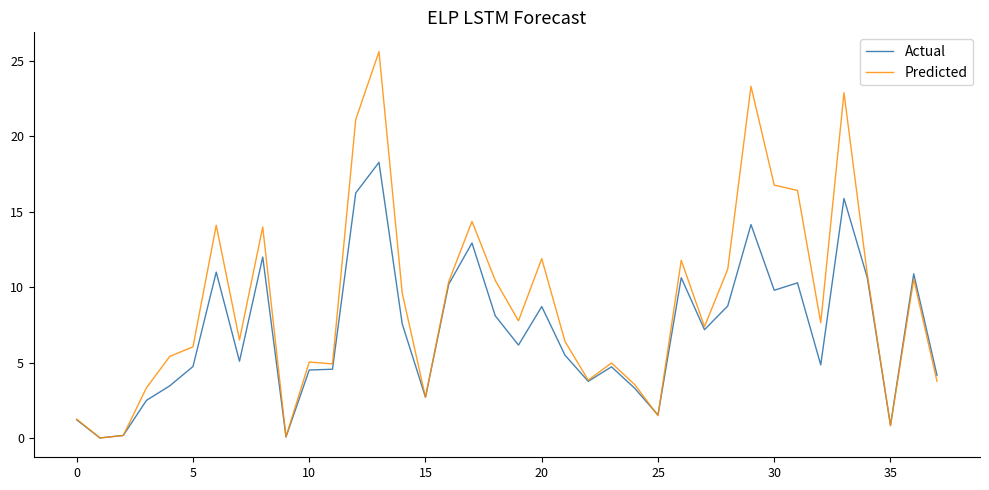

How many values in the Actual series are below 6?

19